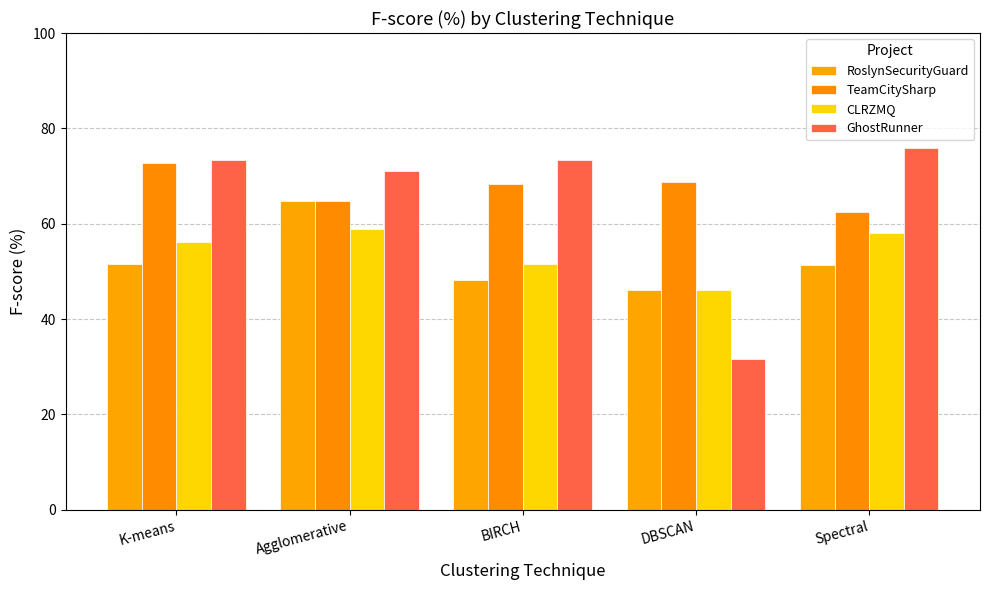

What is the difference between the TeamCitySharp values at Agglomerative and Spectral?

2.4